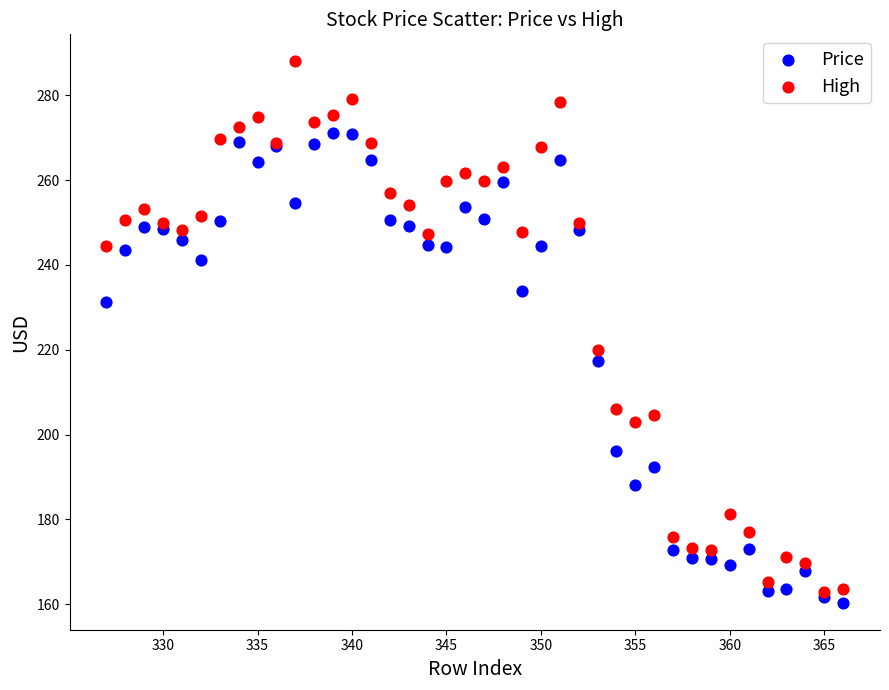

Across all series, what Y value is closest to 224?

220.0